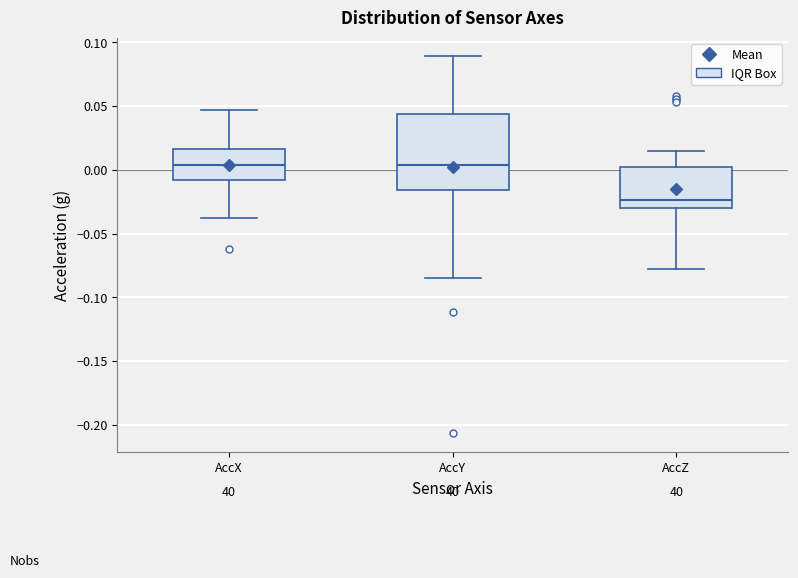

Which box is the tallest, from its lower edge to its upper edge?

AccY